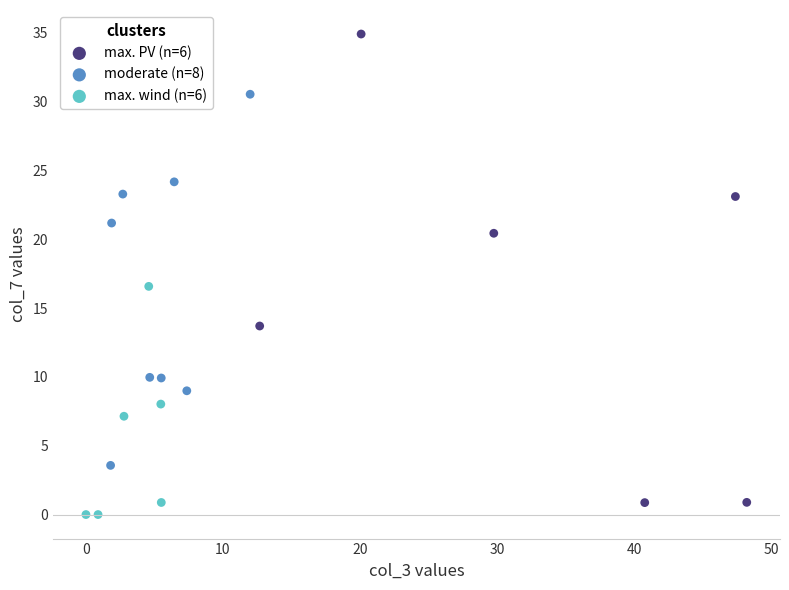

Which series contains the lowest Y value?

max. wind (n=6)